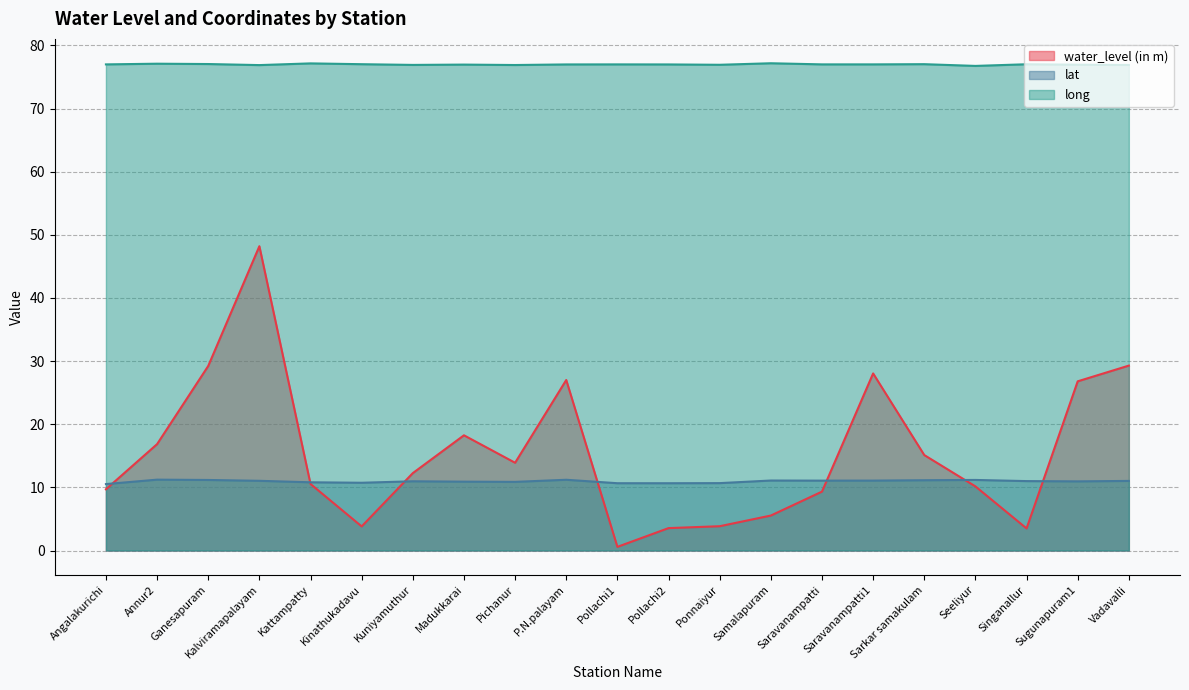

Is it true that water_level (in m) equals 77.4 at Kalviramapalayam?

False